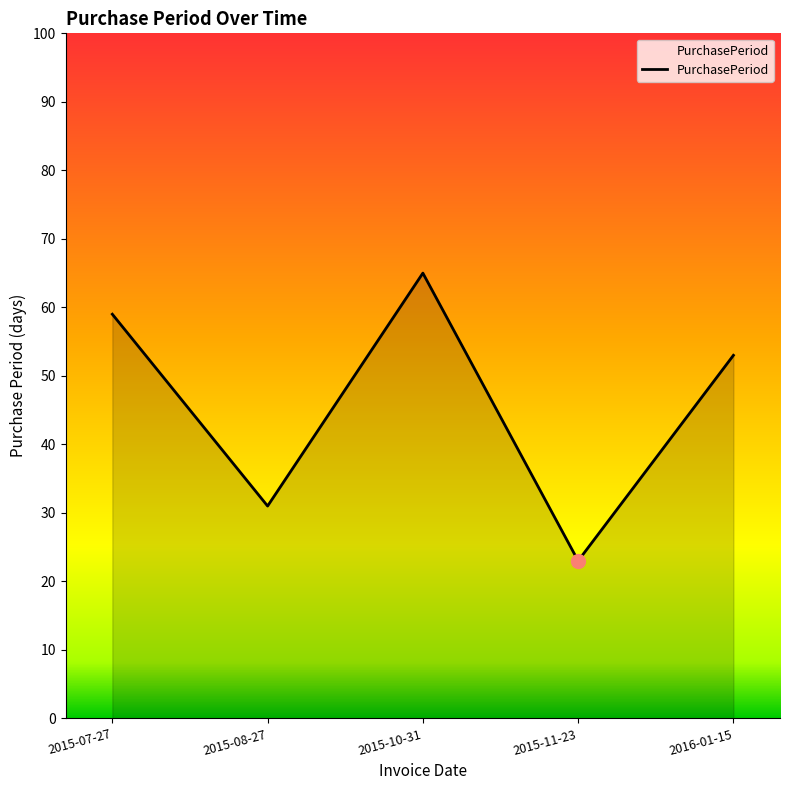

How many lines are shown in the chart?

1